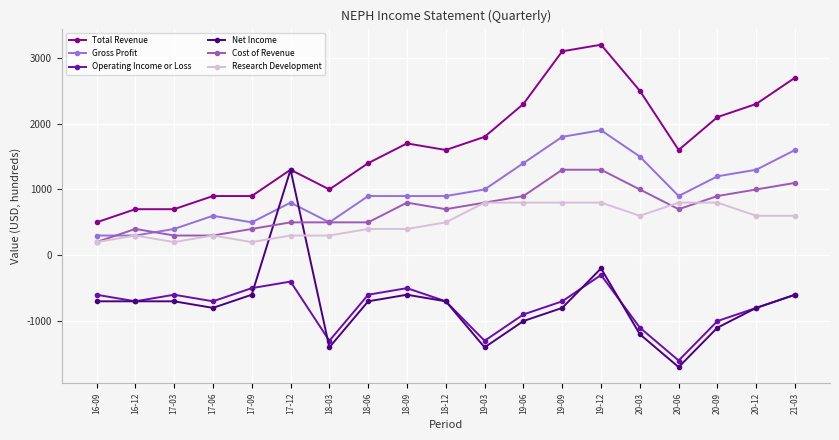

What is the maximum value shown in the chart?

3200